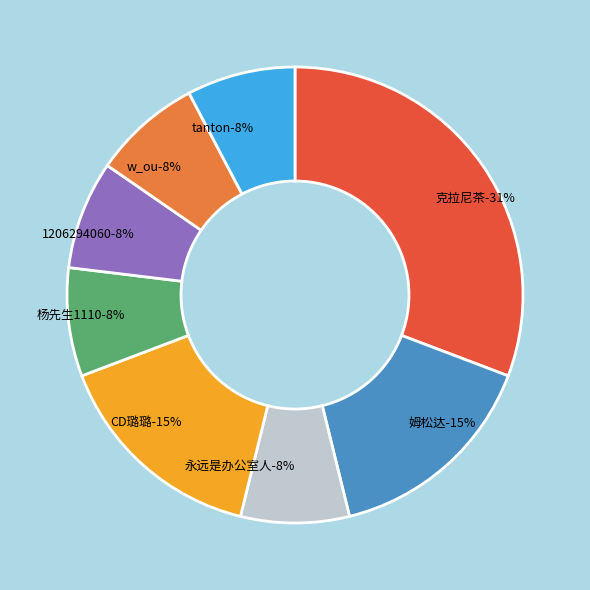

To the nearest percent, what portion does 克拉尼茶 represent?

31%